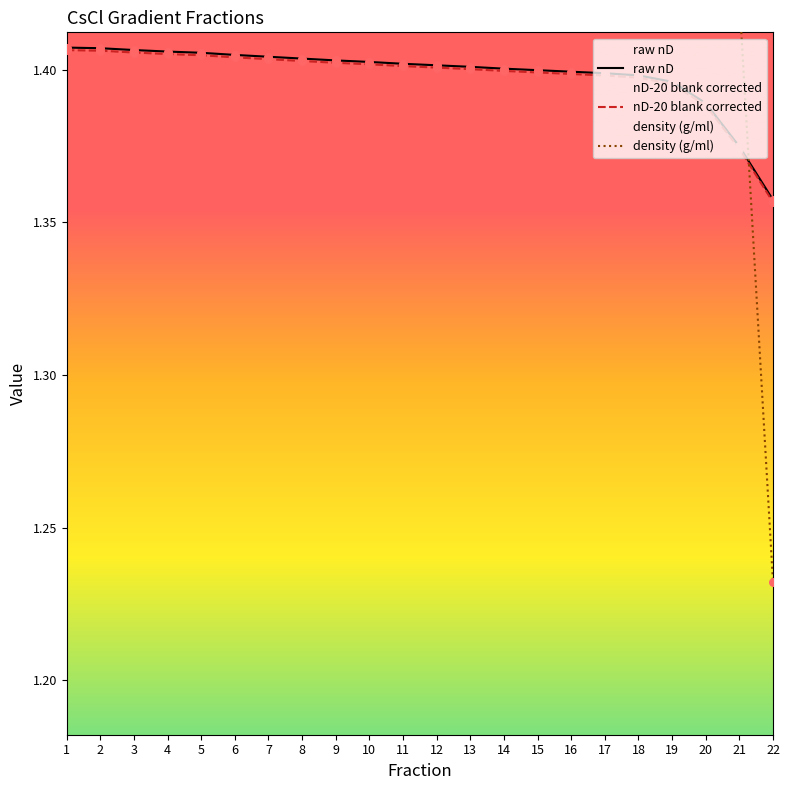

Which series has the largest Y range (max minus min)?

density (g/ml)